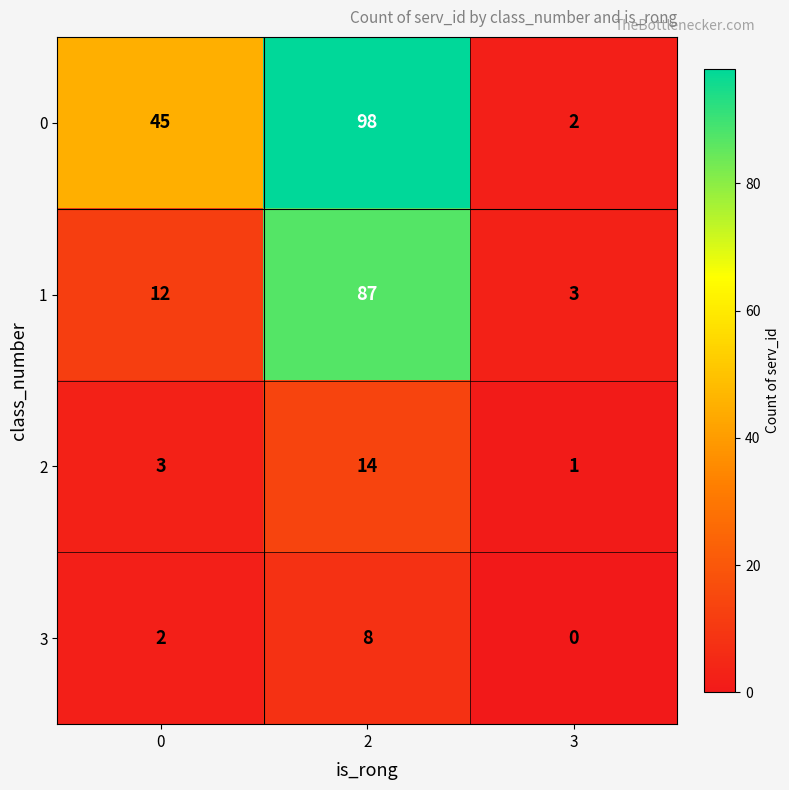

What is the spread (max minus min) of values at 0?

43